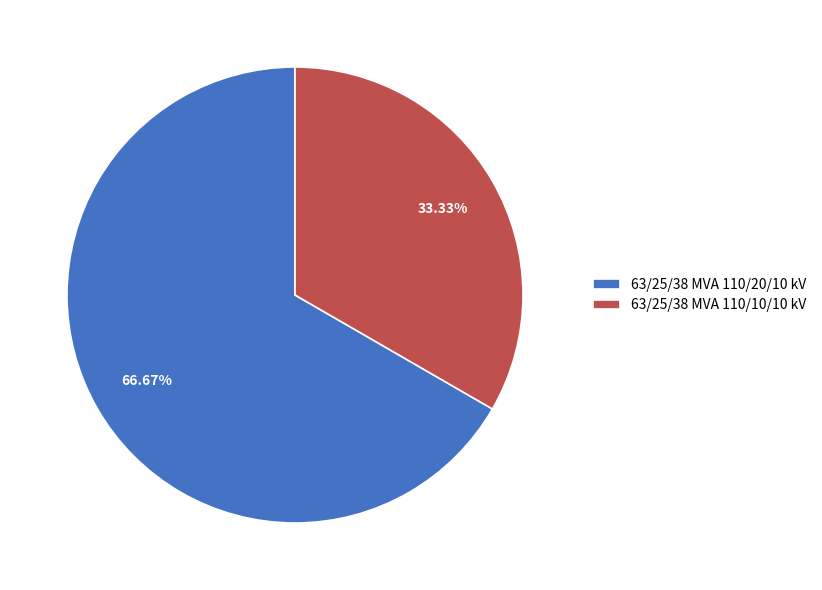

Is the sum of 63/25/38 MVA 110/20/10 kV and 63/25/38 MVA 110/10/10 kV greater than half?

Yes